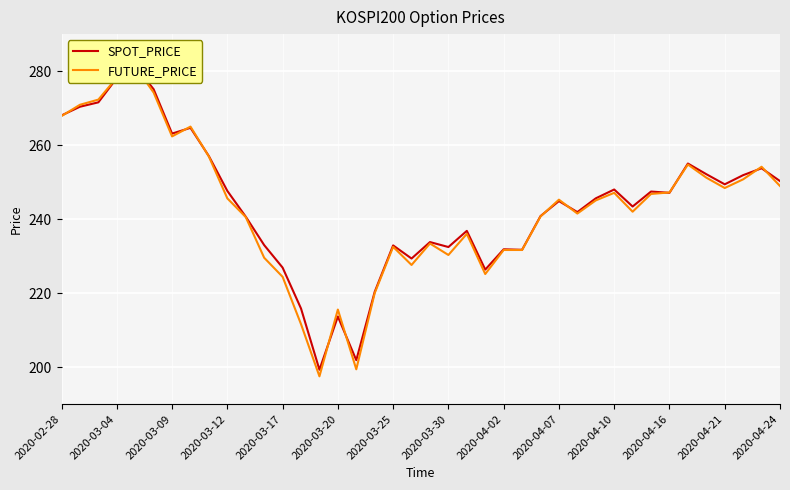

After their last crossing, which series has the higher values: FUTURE_PRICE or SPOT_PRICE?

SPOT_PRICE